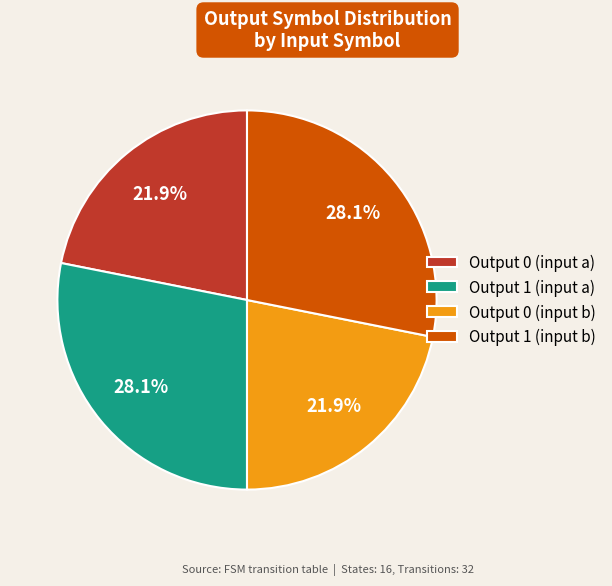

Combined, do Output 1 (input b) and Output 1 (input a) account for over 50%?

Yes